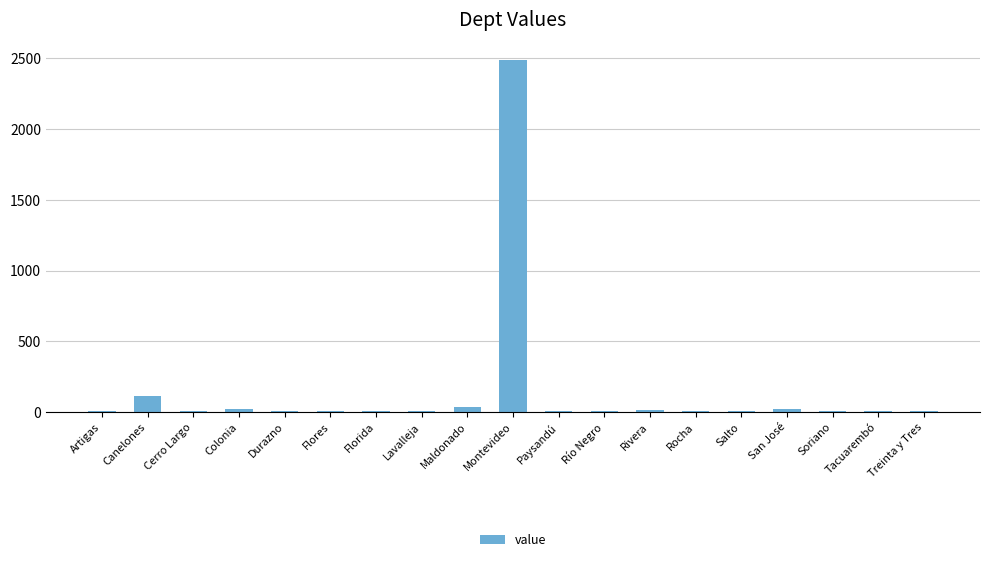

What is the sum of all values?

2774.6